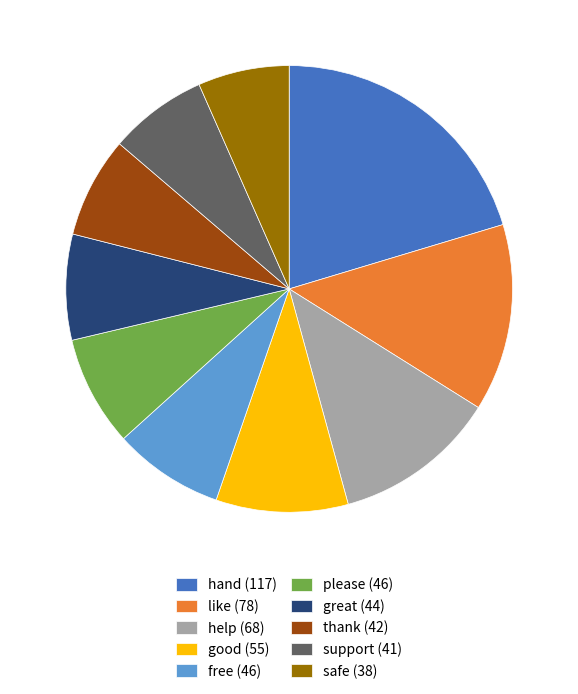

Is it true that thank (42) is 1% of the pie?

False